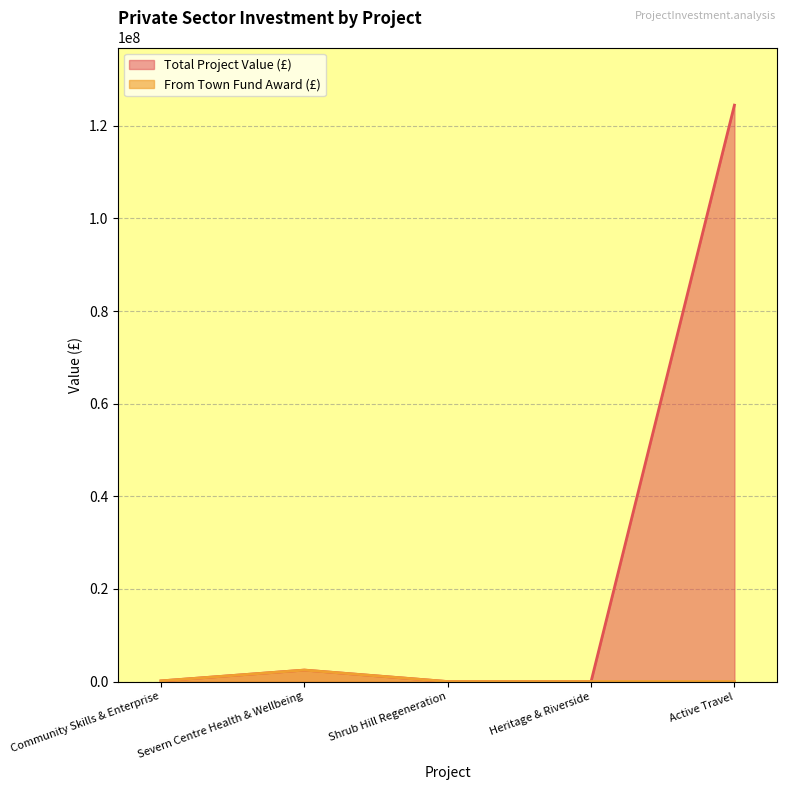

How many lines are shown in the chart?

2